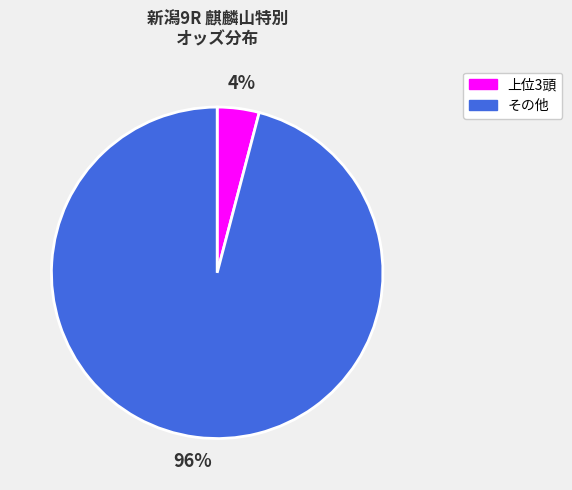

Is there a majority slice in this chart?

Yes